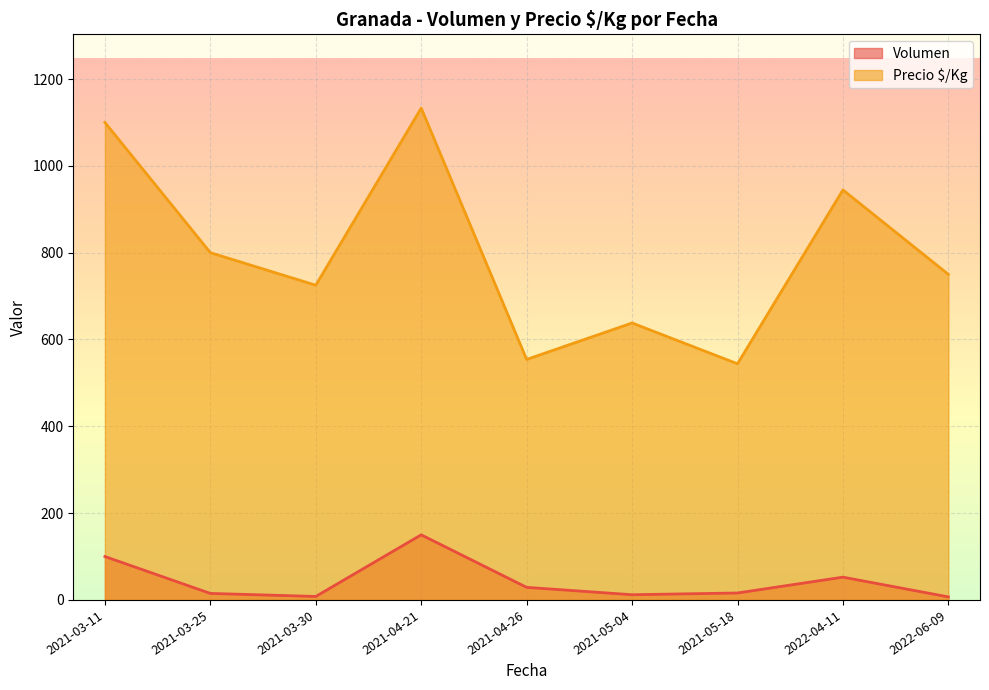

What is the sum of all Precio $/Kg values?

7188.5